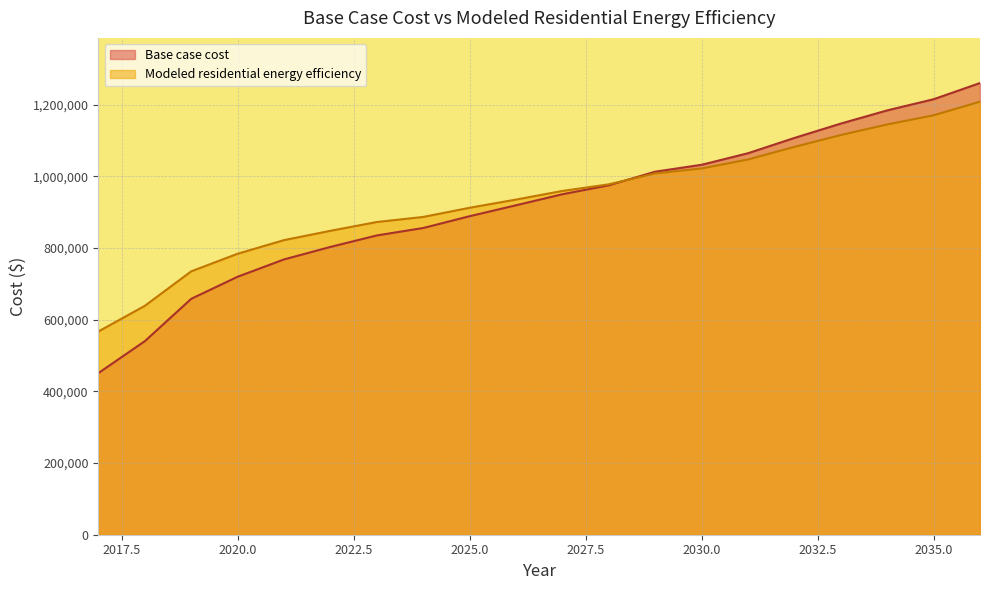

What is the difference between the second highest and minimum values in the Modeled residential energy efficiency series?

603055.2